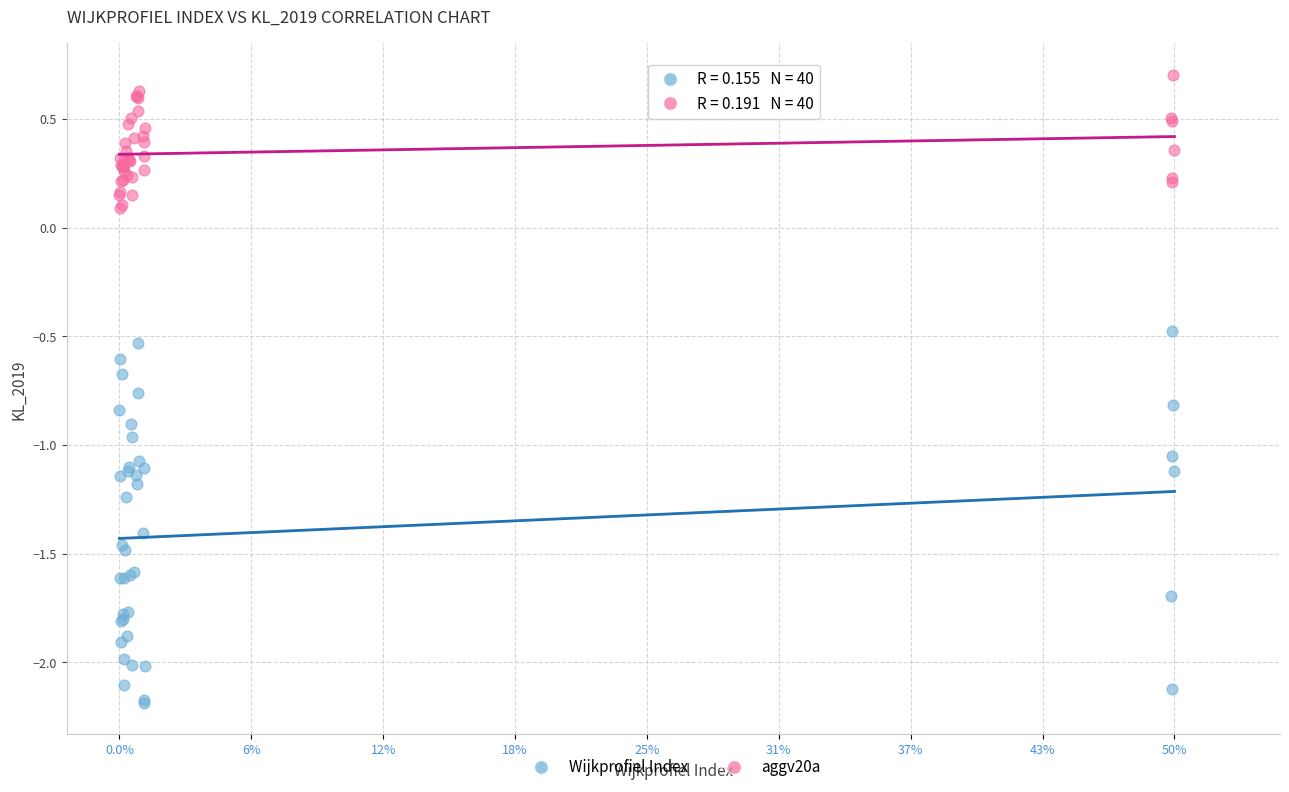

Which series has the largest Y range (max minus min)?

Wijkprofiel Index